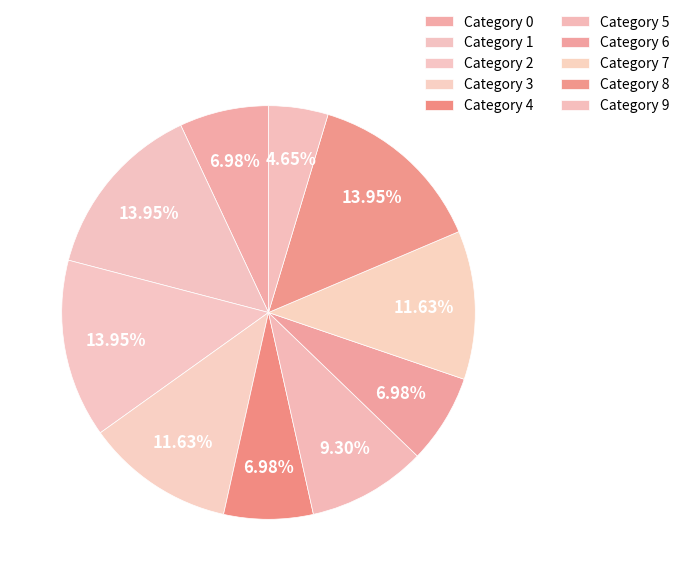

Rank the categories by value from lowest to highest.

9, 0, 4, 6, 5, 3, 7, 1, 2, 8